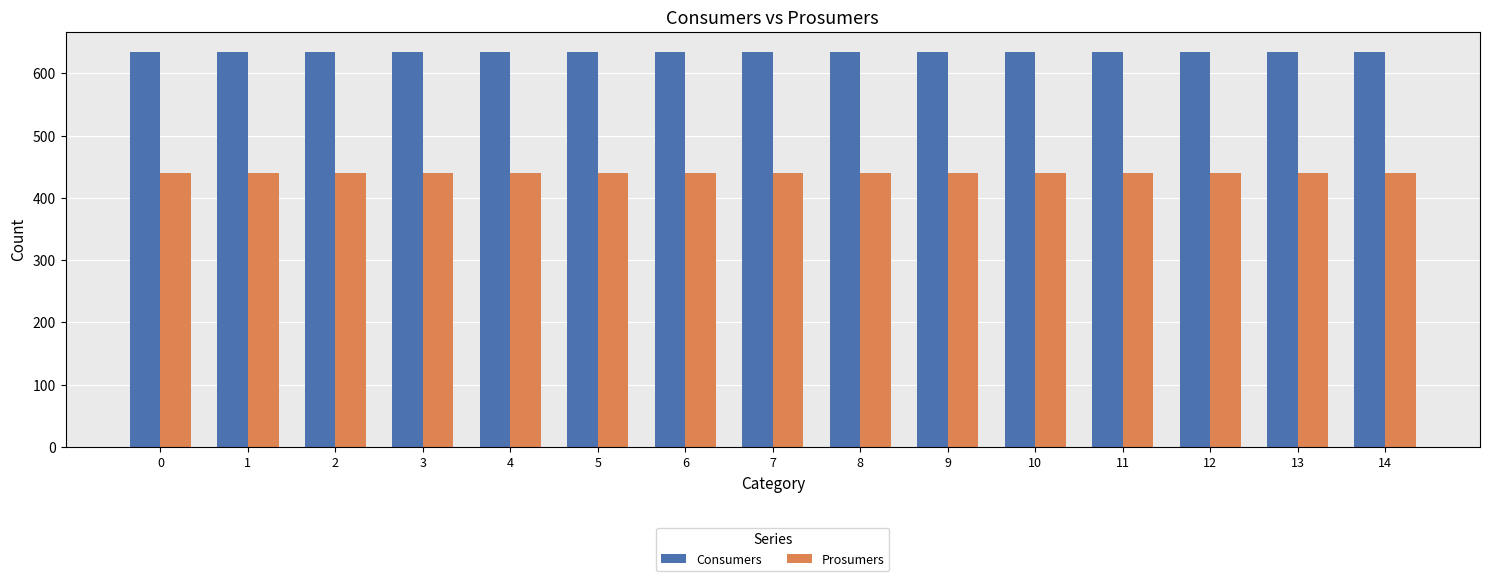

Rank the series by their average value, from highest to lowest.

Consumers, Prosumers